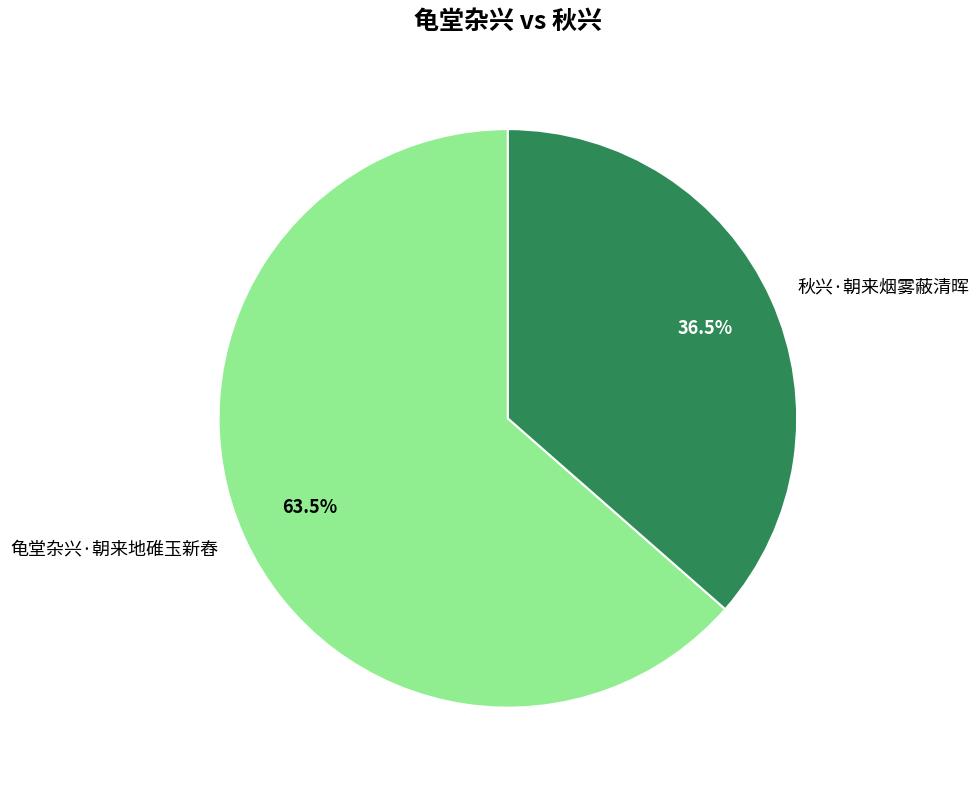

Rank the categories by value from highest to lowest.

龟堂杂兴·朝来地碓玉新舂, 秋兴·朝来烟雾蔽清晖